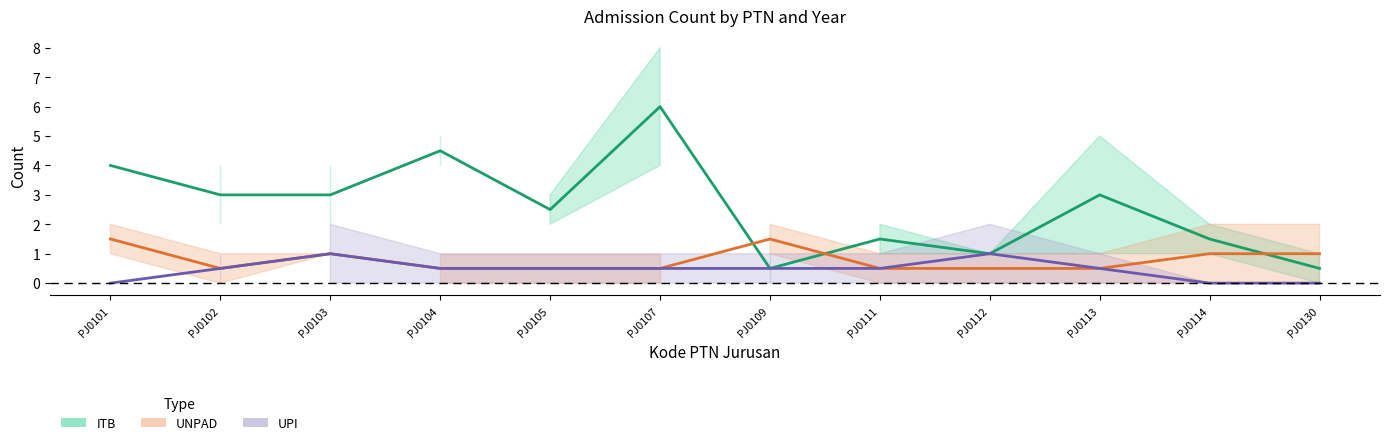

Which category has the highest value in the UPI midline series?

PJ0103